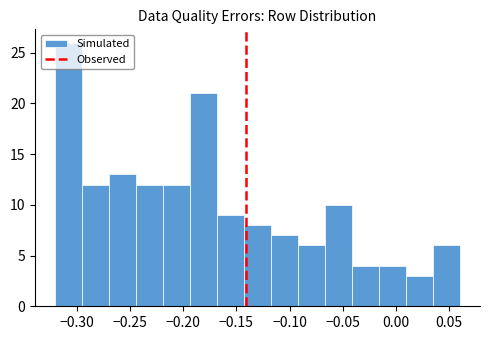

Reading left to right, list every bar in this chart as the range it spans on the x-axis followed by its height. Neither the bar edges nor the heights are printed on the chart, so give them approximately, as read against the axes.

-0.320 to -0.295: 26
-0.295 to -0.270: 12
-0.270 to -0.245: 13
-0.245 to -0.220: 12
-0.220 to -0.195: 12
-0.195 to -0.170: 21
-0.170 to -0.145: 9
-0.145 to -0.115: 8
-0.115 to -0.090: 7
-0.090 to -0.065: 6
-0.065 to -0.040: 10
-0.040 to -0.015: 4
-0.015 to 0.010: 4
0.010 to 0.035: 3
0.035 to 0.060: 6